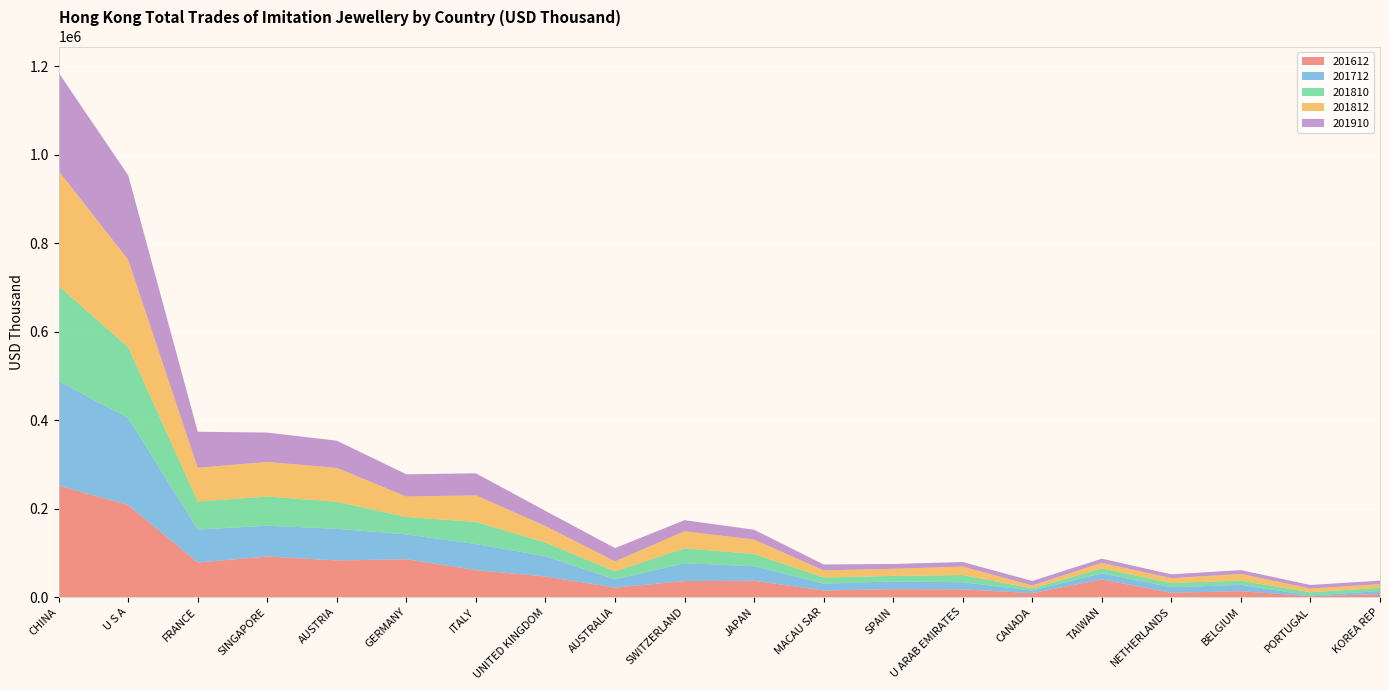

Reading left to right, list all the values displayed in this chart.

201612: CHINA=251569.7	U S A=208095.6	FRANCE=77973.9	SINGAPORE=91520.1	AUSTRIA=82668.2	GERMANY=85343.5	ITALY=60821.9	UNITED KINGDOM=46444.1	AUSTRALIA=21234.8	SWITZERLAND=36048.1	JAPAN=36745.9	MACAU SAR=14707.4	SPAIN=17730.9	U ARAB EMIRATES=17272.3	CANADA=8674.4	TAIWAN=39696.9	NETHERLANDS=9571.3	BELGIUM=13134.4	PORTUGAL=1845.4	KOREA REP=6508.0
201712: CHINA=236285.1	U S A=196507.7	FRANCE=74414.1	SINGAPORE=69655.6	AUSTRIA=71475.6	GERMANY=56167.2	ITALY=58928.7	UNITED KINGDOM=45715.8	AUSTRALIA=18637.2	SWITZERLAND=40099.0	JAPAN=32860.9	MACAU SAR=15557.7	SPAIN=17660.8	U ARAB EMIRATES=16051.2	CANADA=6081.5	TAIWAN=13913.9	NETHERLANDS=12510.3	BELGIUM=14341.2	PORTUGAL=1574.8	KOREA REP=7087.6
201810: CHINA=215305.8	U S A=160180.4	FRANCE=63728.5	SINGAPORE=65871.8	AUSTRIA=61109.2	GERMANY=39347.0	ITALY=50030.7	UNITED KINGDOM=30950.1	AUSTRALIA=17954.7	SWITZERLAND=33998.7	JAPAN=27644.1	MACAU SAR=13809.7	SPAIN=12413.0	U ARAB EMIRATES=16384.3	CANADA=4539.6	TAIWAN=11149.1	NETHERLANDS=9456.5	BELGIUM=9665.9	PORTUGAL=7287.6	KOREA REP=7084.2
201812: CHINA=259983.7	U S A=197605.4	FRANCE=76111.9	SINGAPORE=78191.7	AUSTRIA=76604.4	GERMANY=46220.7	ITALY=60042.2	UNITED KINGDOM=37404.1	AUSTRALIA=22725.0	SWITZERLAND=38595.4	JAPAN=32557.8	MACAU SAR=16081.0	SPAIN=16028.8	U ARAB EMIRATES=19150.2	CANADA=6855.0	TAIWAN=12551.1	NETHERLANDS=11058.6	BELGIUM=14987.6	PORTUGAL=8436.3	KOREA REP=8611.8
201910: CHINA=222033.2	U S A=191016.1	FRANCE=81389.0	SINGAPORE=66535.5	AUSTRIA=61537.5	GERMANY=50375.2	ITALY=49861.7	UNITED KINGDOM=34173.3	AUSTRALIA=30117.2	SWITZERLAND=24928.5	JAPAN=22380.2	MACAU SAR=13407.3	SPAIN=10872.0	U ARAB EMIRATES=10227.4	CANADA=10131.8	TAIWAN=9335.9	NETHERLANDS=8750.4	BELGIUM=8648.9	PORTUGAL=8037.3	KOREA REP=7794.5